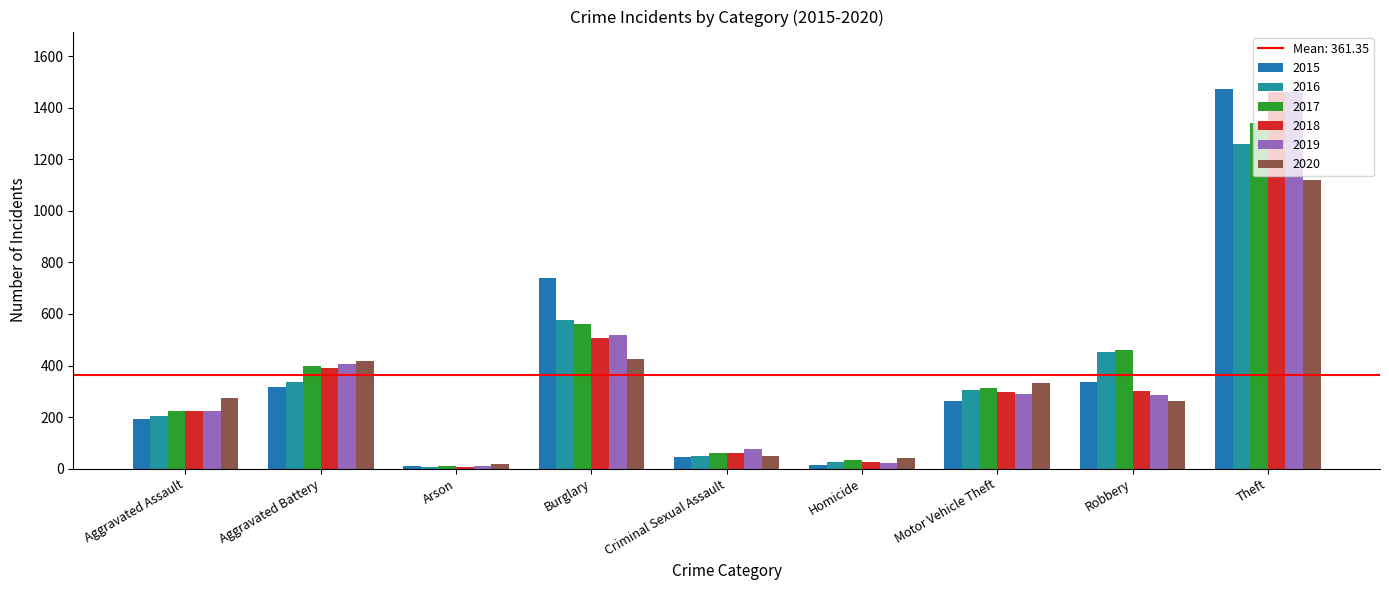

How many data points in 2017 are less than 312?

4